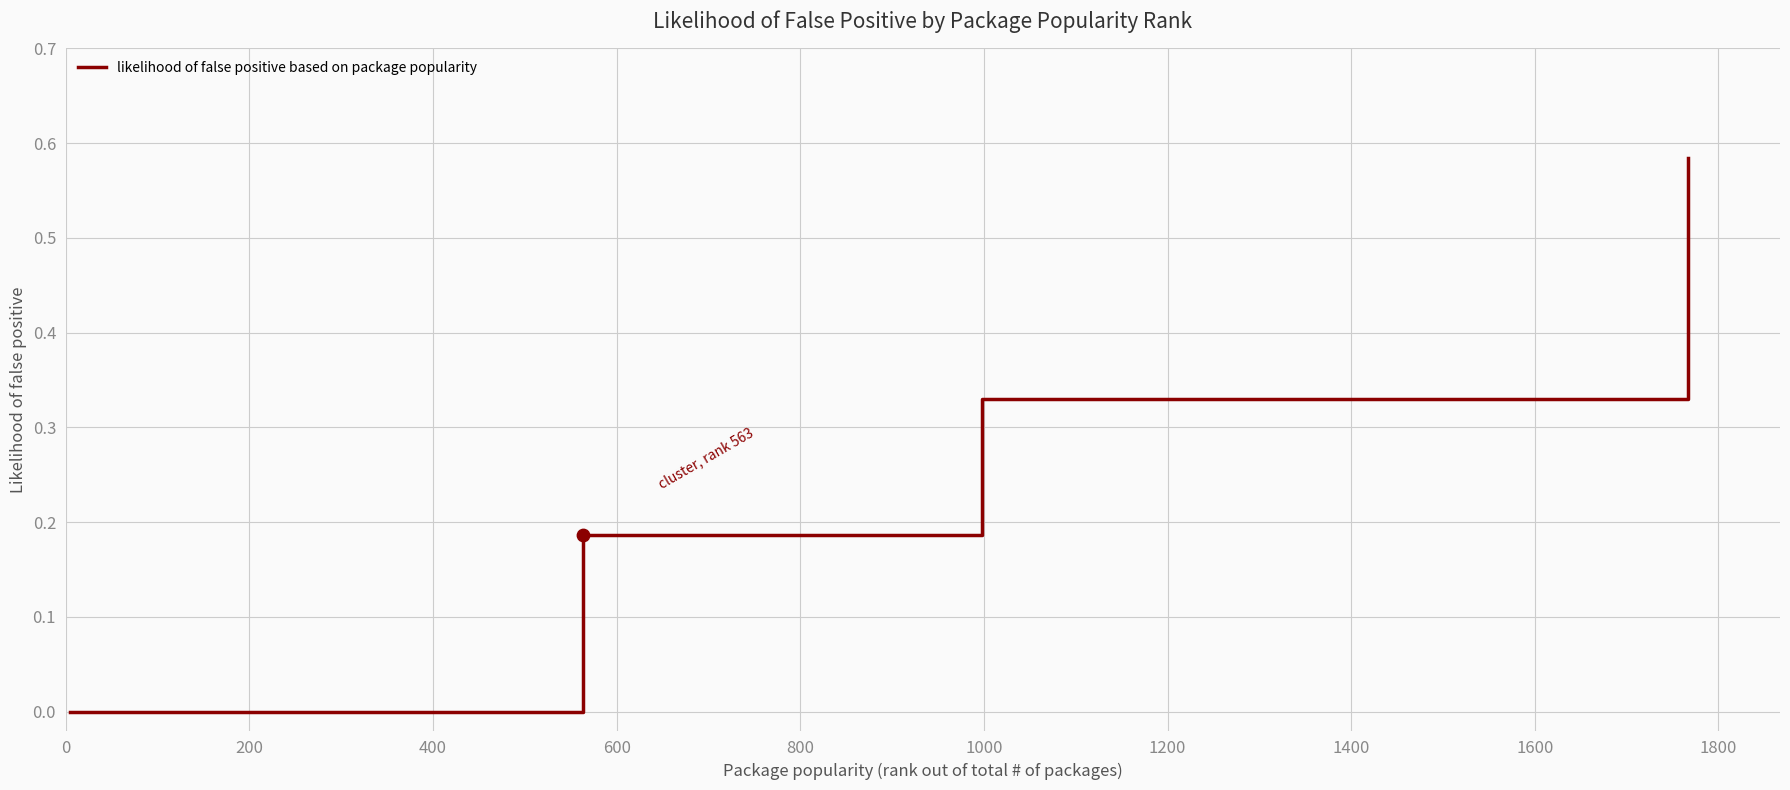

What is the sum of all values?

1.1